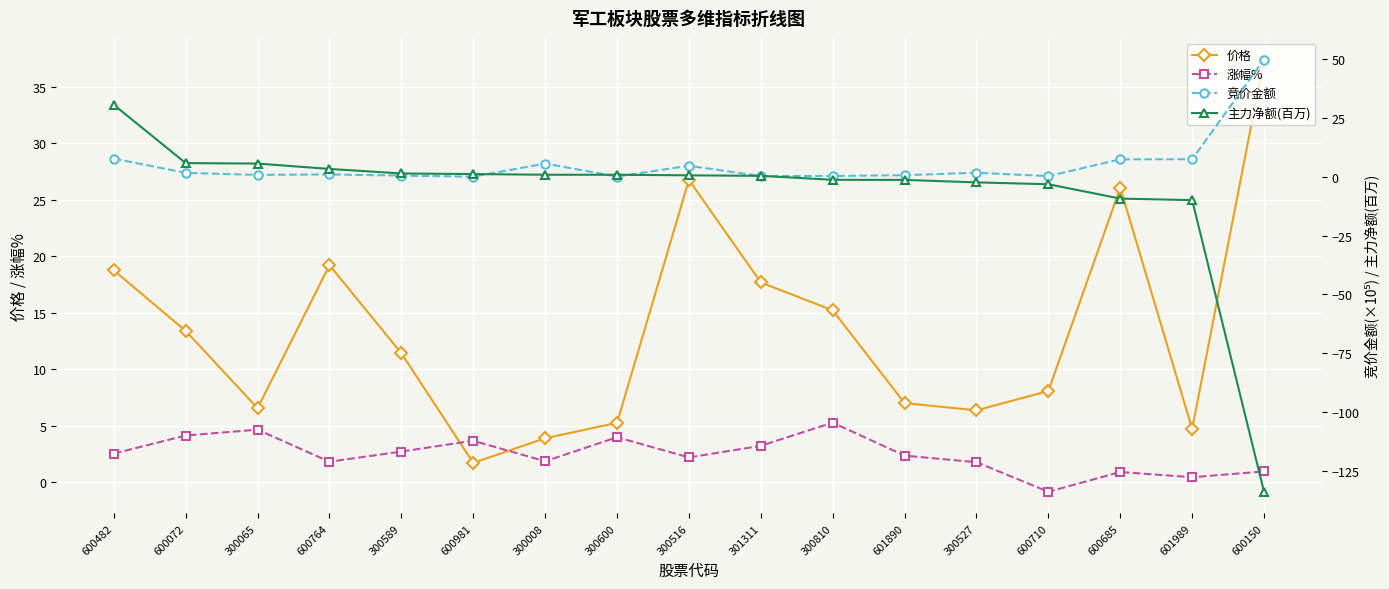

What is the sum of the 涨幅% values at 600981 and 601989?

4.1